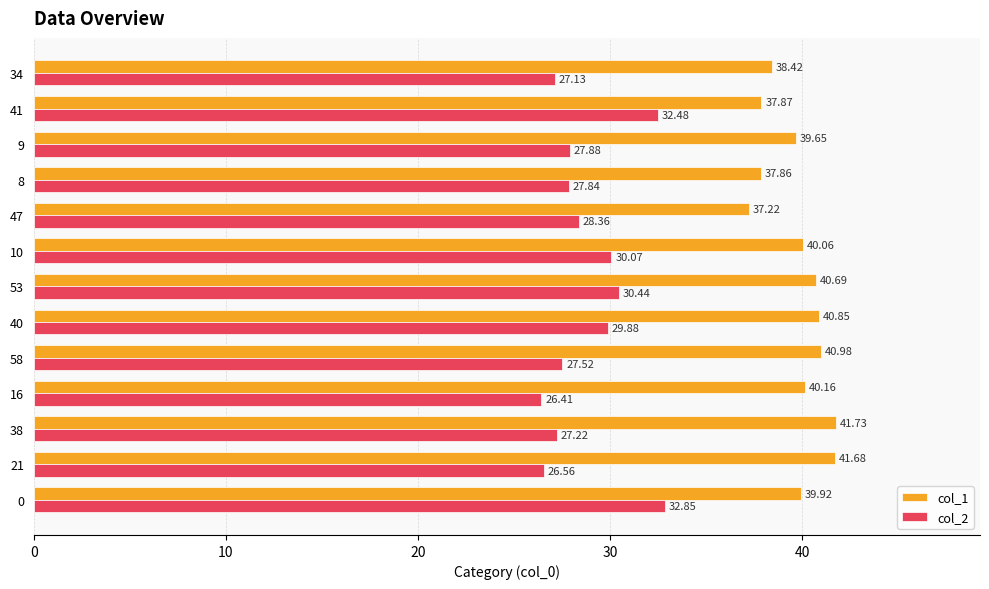

What is the total value across all series at 21?

68.2